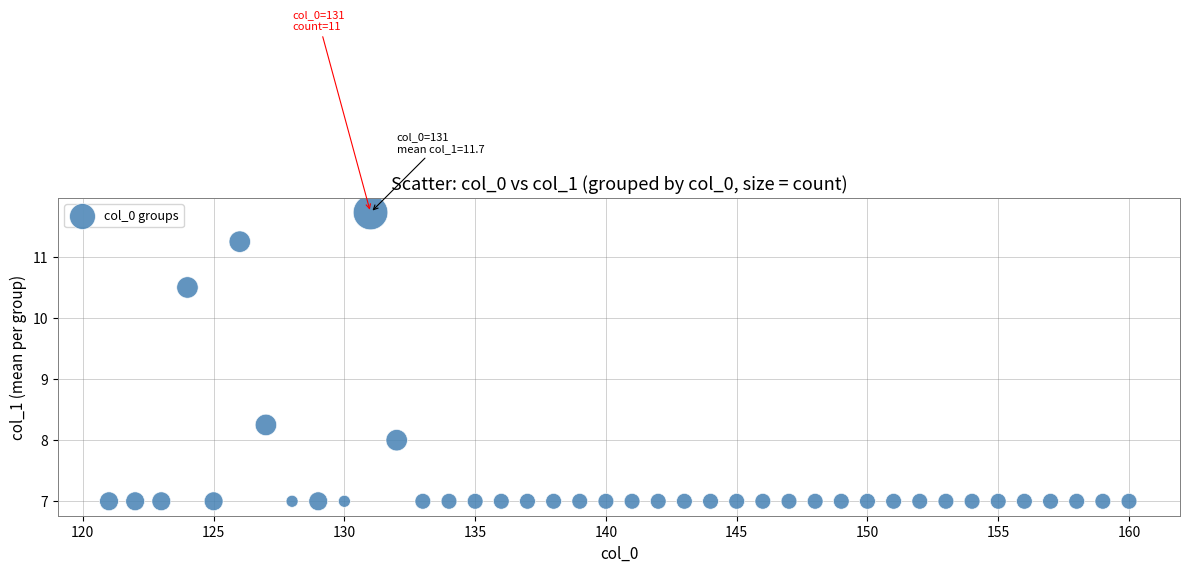

What is the range of X values (max minus min)?

39.0